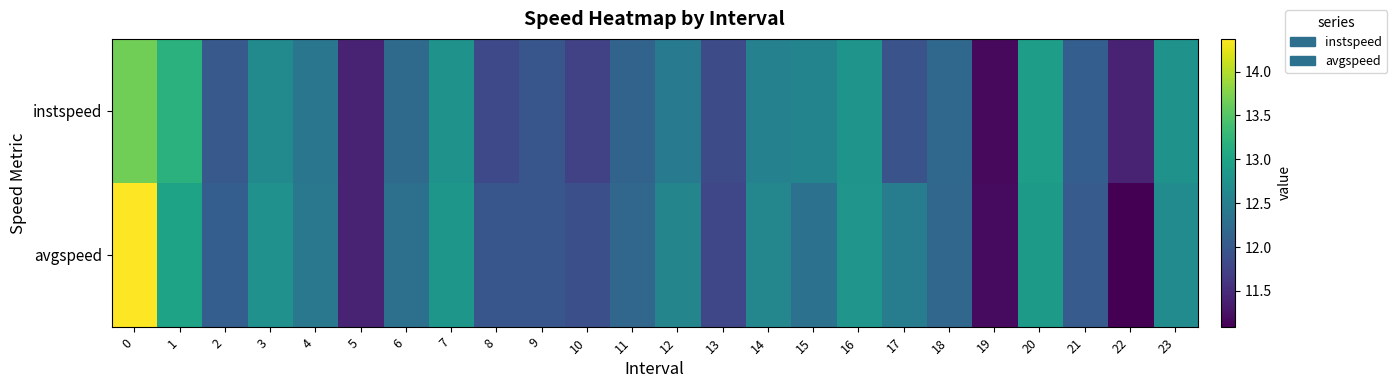

List the series in order of their overall mean, lowest first.

row_0, row_1